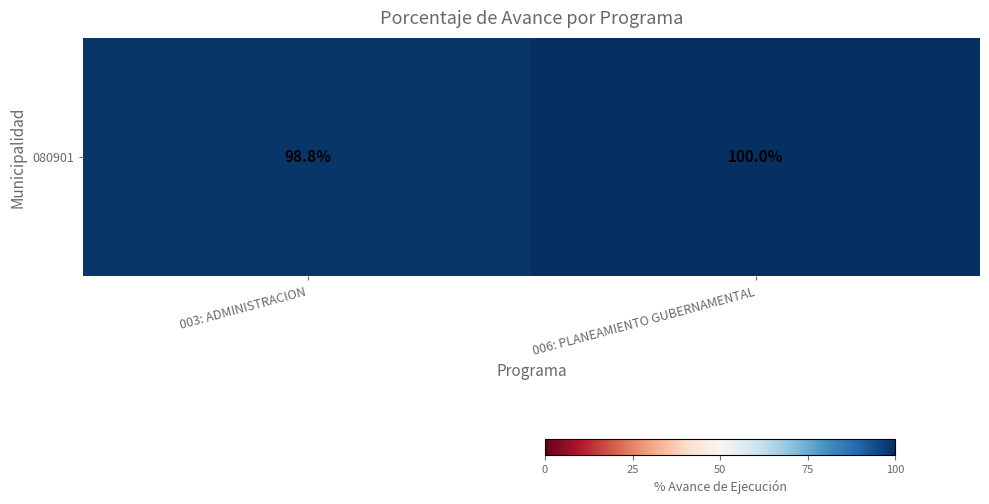

True or false: the data shows 98.8 at 003: ADMINISTRACION.

True